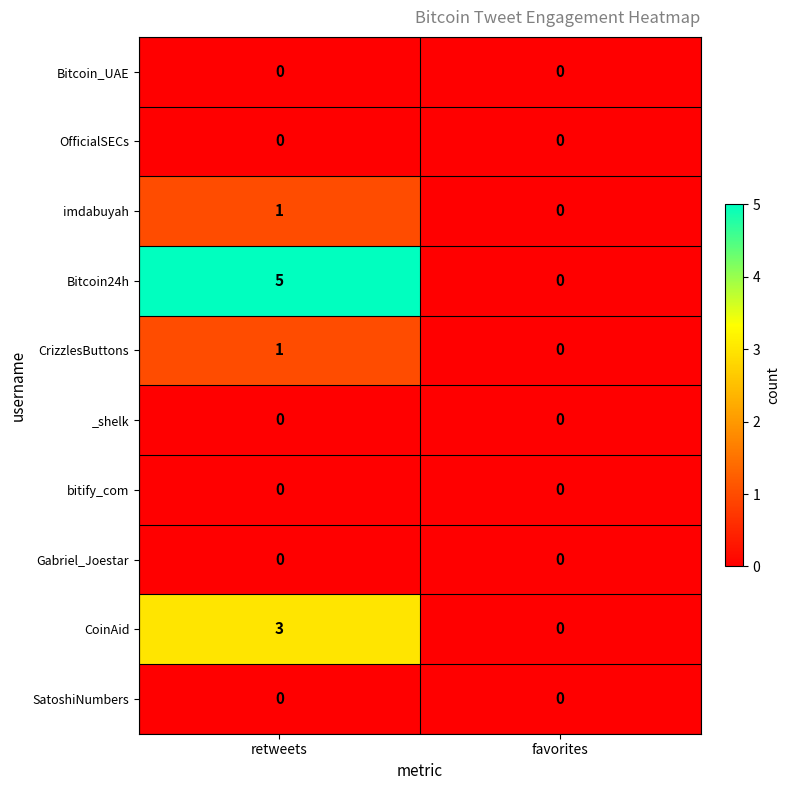

Which series has the largest total across all categories?

Bitcoin24h